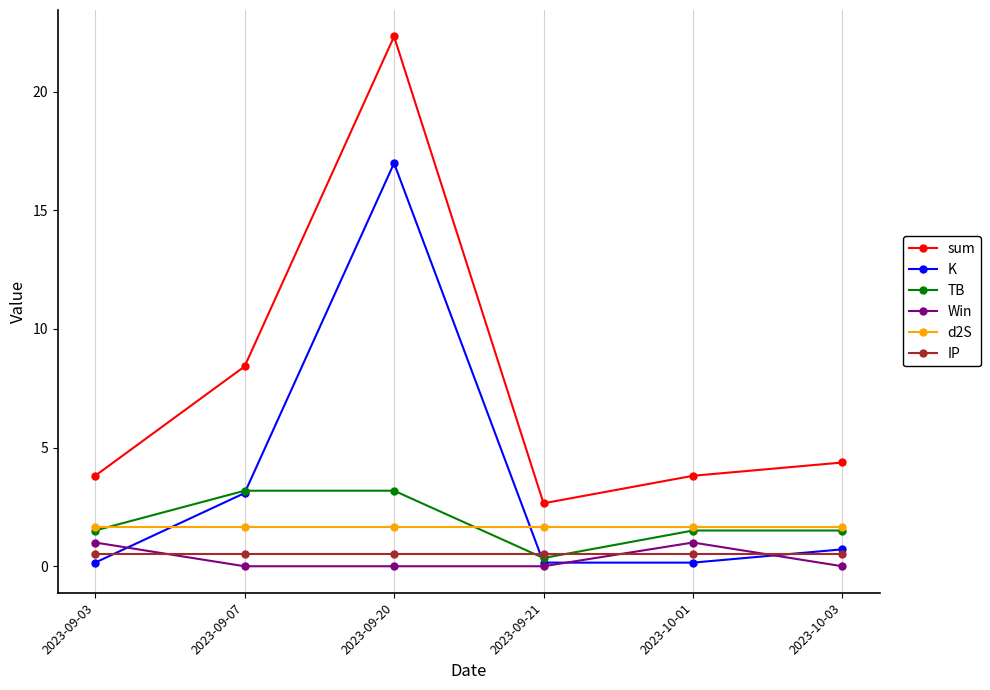

Which series has the largest total across all categories?

sum